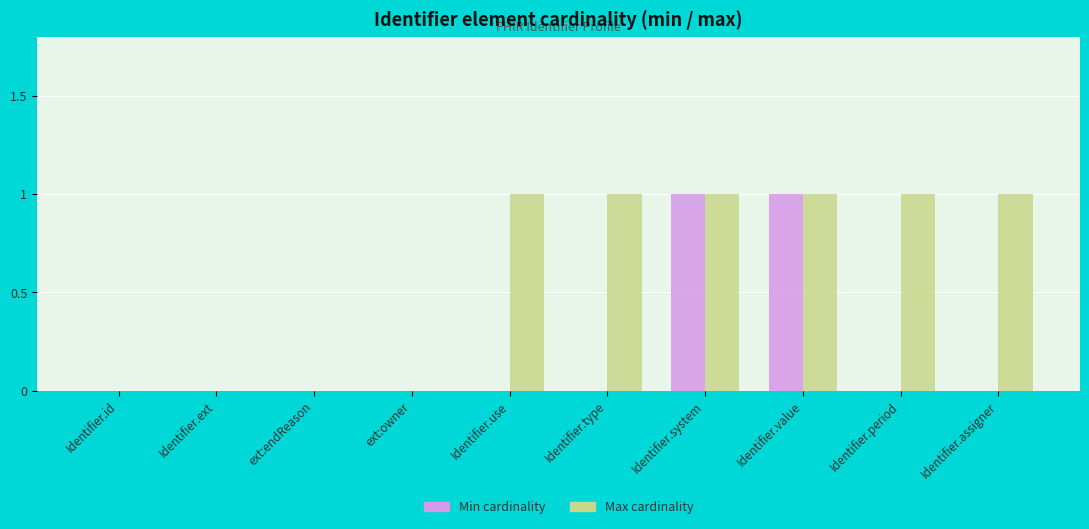

Reading right to left, list all the values displayed in this chart.

Min cardinality: 0	0	1	1	0	0	0	0	0	0
Max cardinality: 1	1	1	1	1	1	0	0	0	0